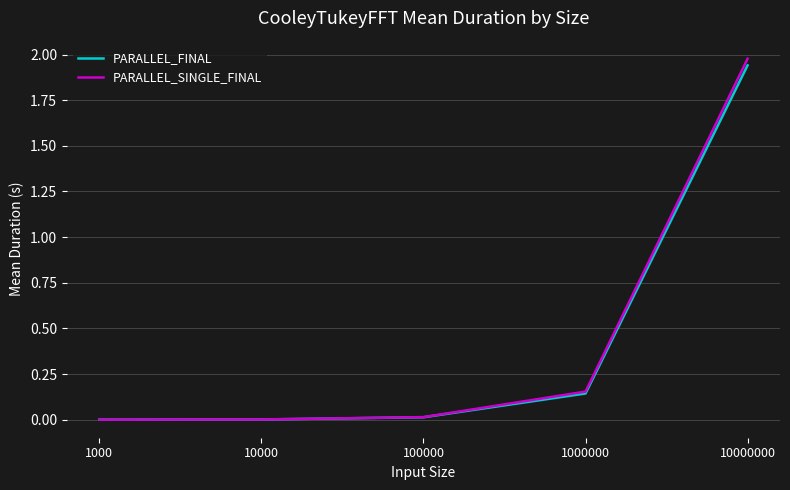

The PARALLEL_SINGLE_FINAL series shows 0.0 at 100000. True or false?

True